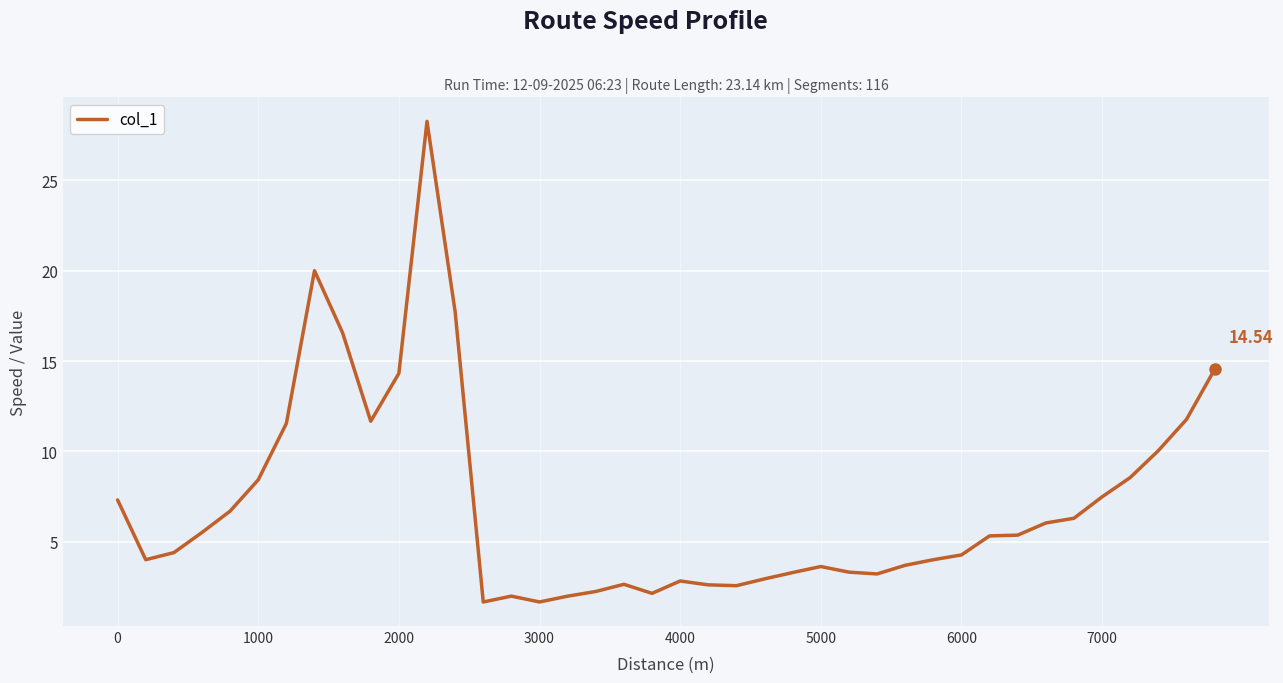

What is the difference between the maximum and minimum values?

26.6